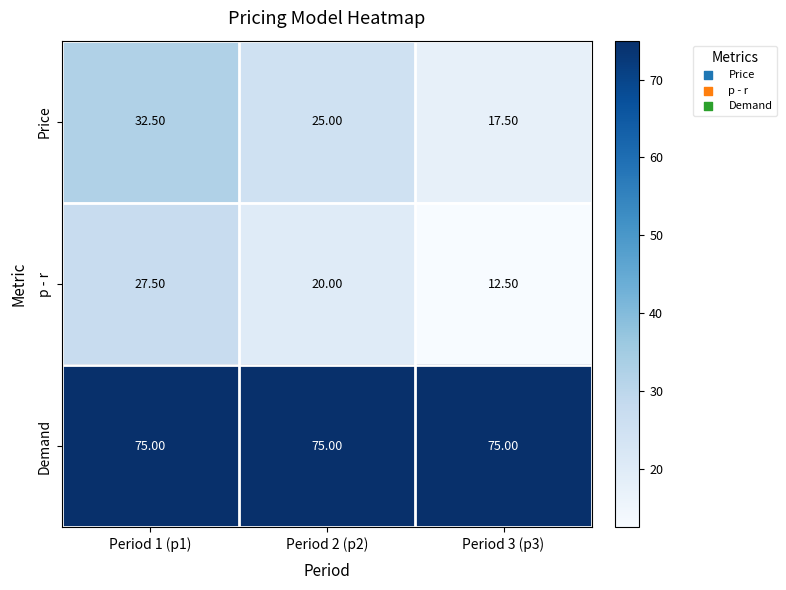

What is the average value of the Price series?

25.0